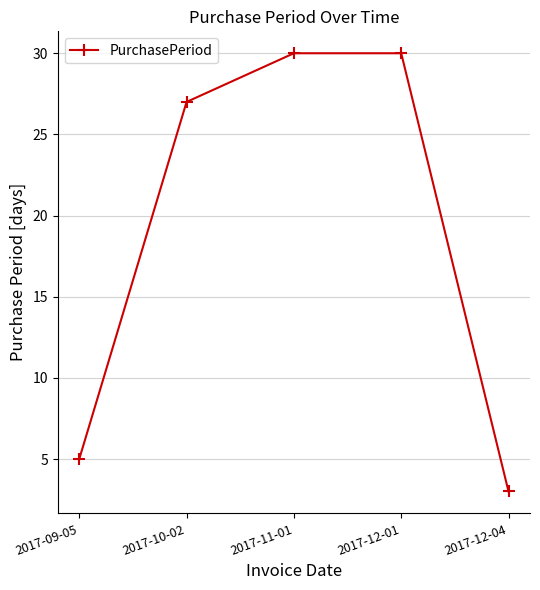

What is the difference between the second highest and second lowest values?

25